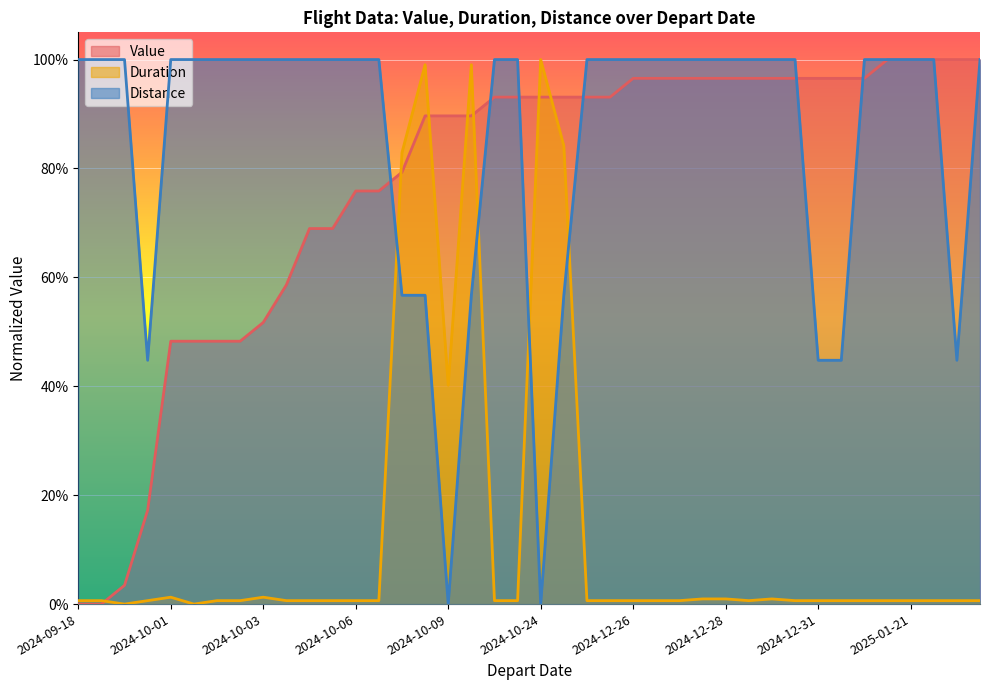

The value of Distance at 2024-12-25 is 0.6. True or false?

True